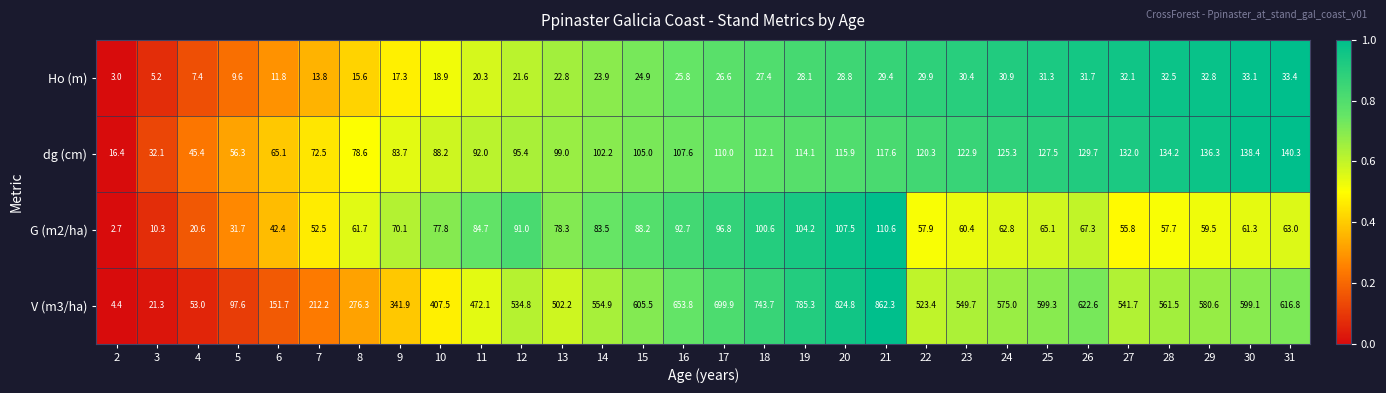

What is the sum of all Ho (m) values?

700.3